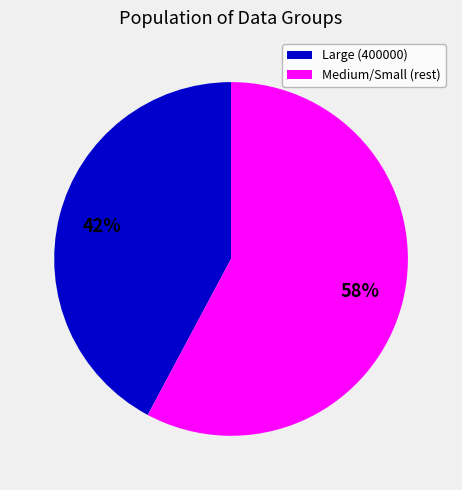

To the nearest percent, what portion does Large (400000) represent?

42%